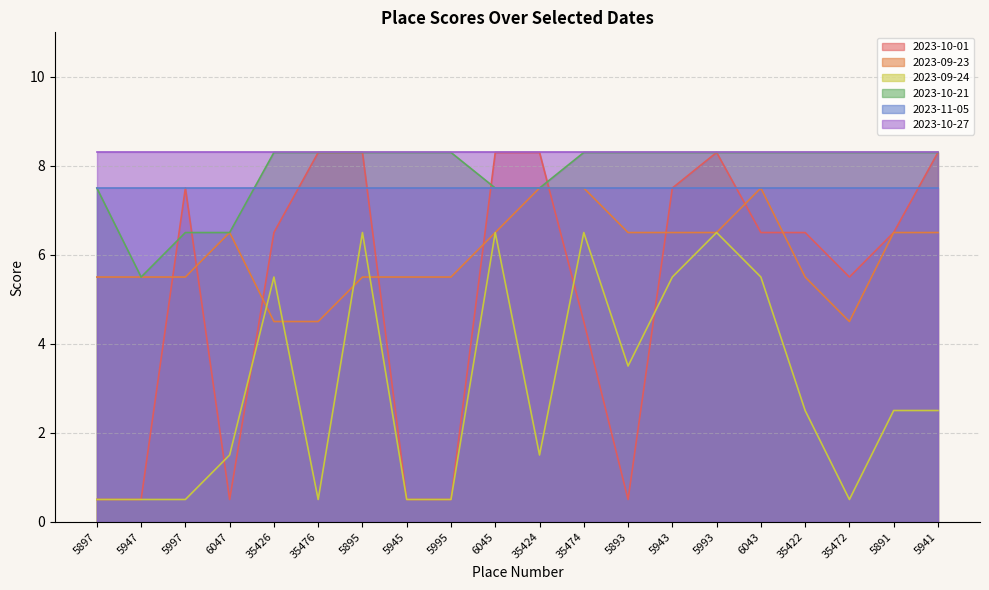

What is the smallest value displayed?

0.5